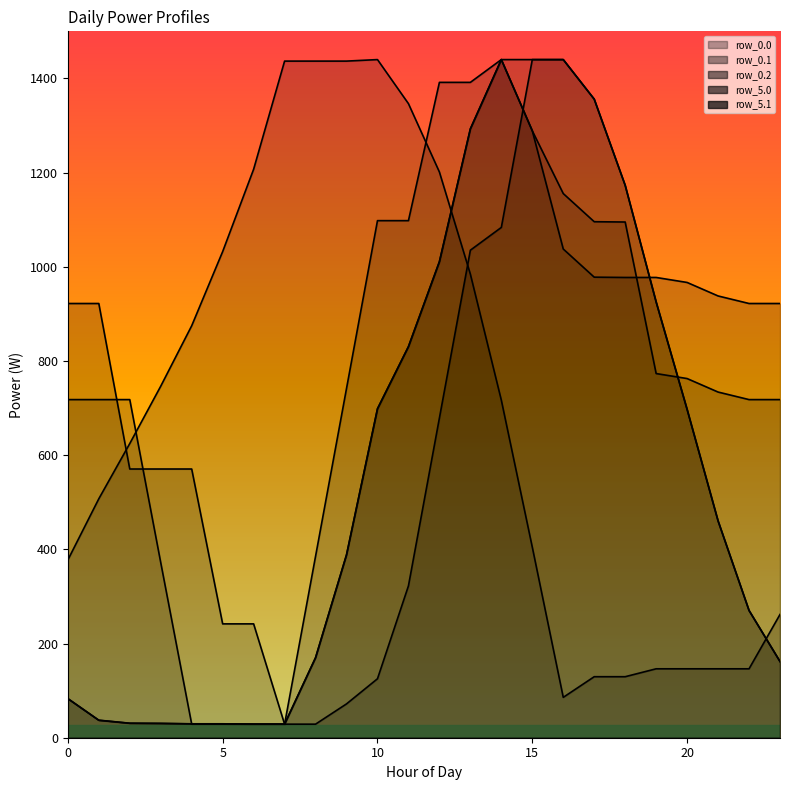

How many data points in row_0.0_line are less than 270?

12